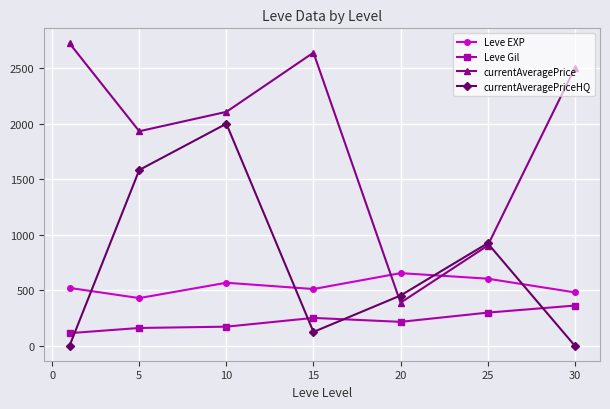

What is the lowest value of the currentAveragePrice series?

386.7